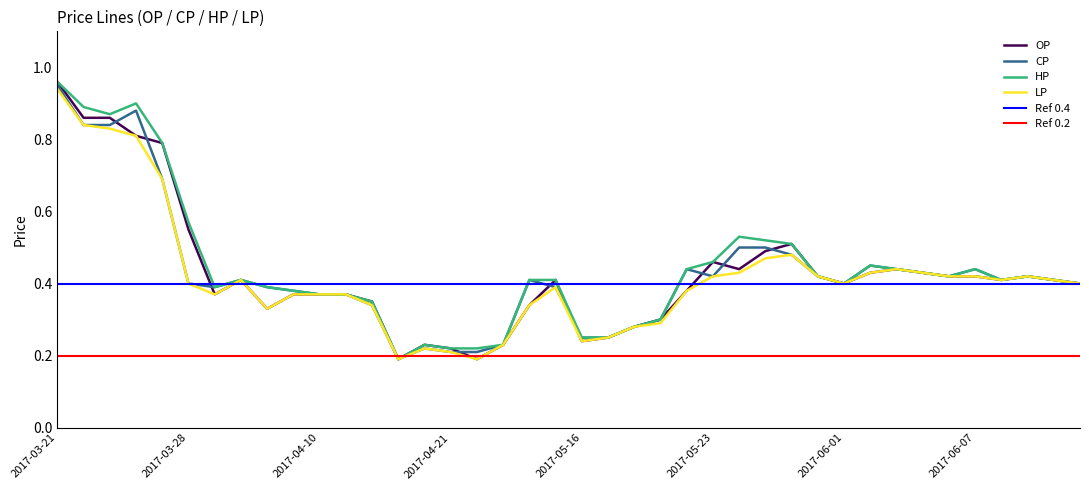

Which series has the widest spread of values?

OP